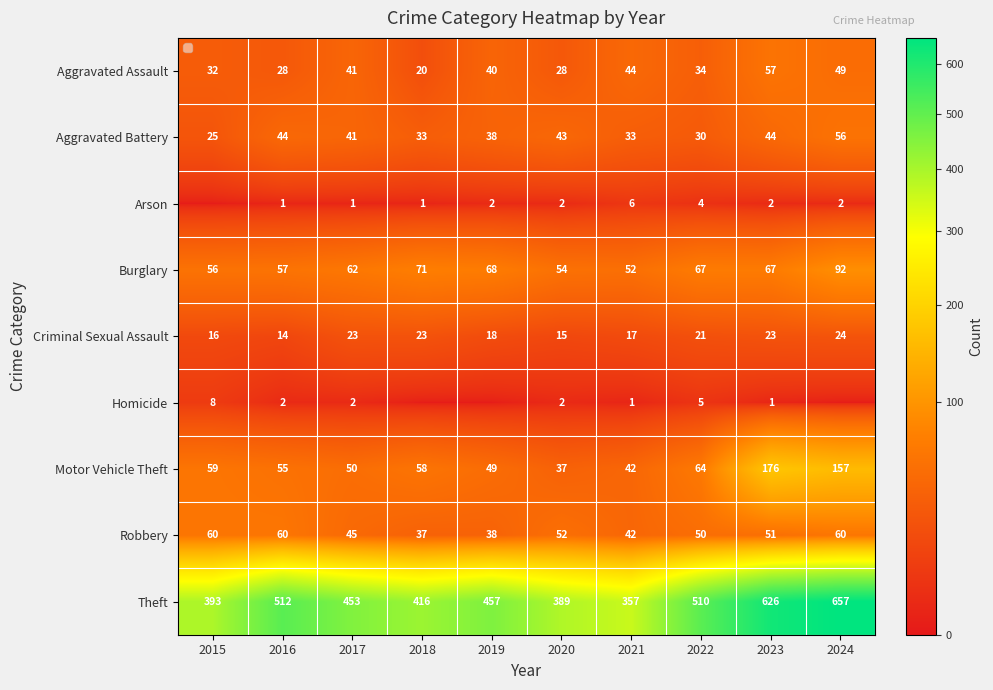

What is the average value of the Theft series?

477